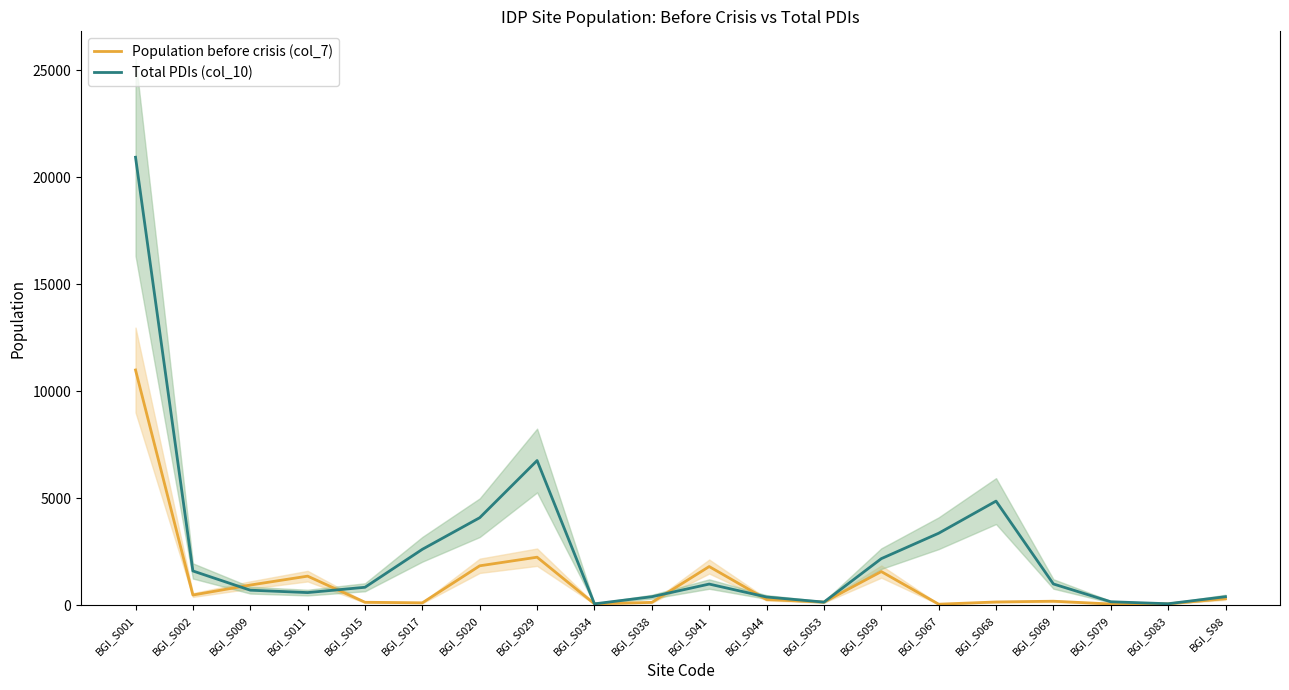

Between BGI_S029 and BGI_S038, which series saw the biggest shift?

Total PDIs (col_10)